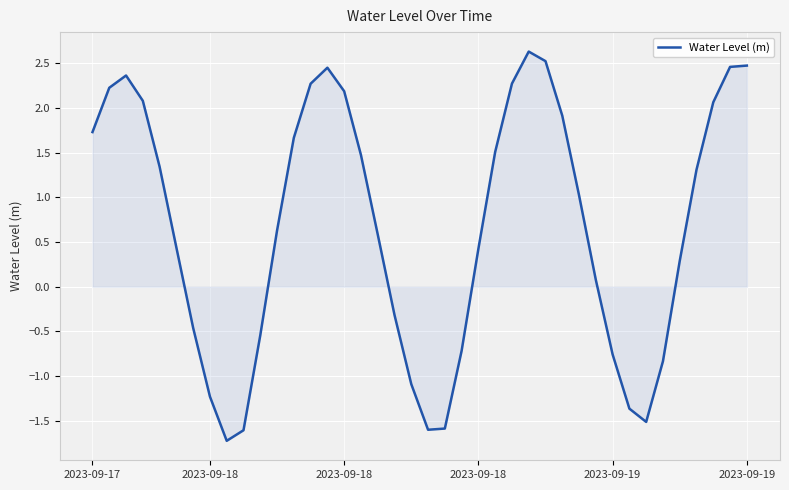

What is the difference between the maximum and minimum values?

4.4